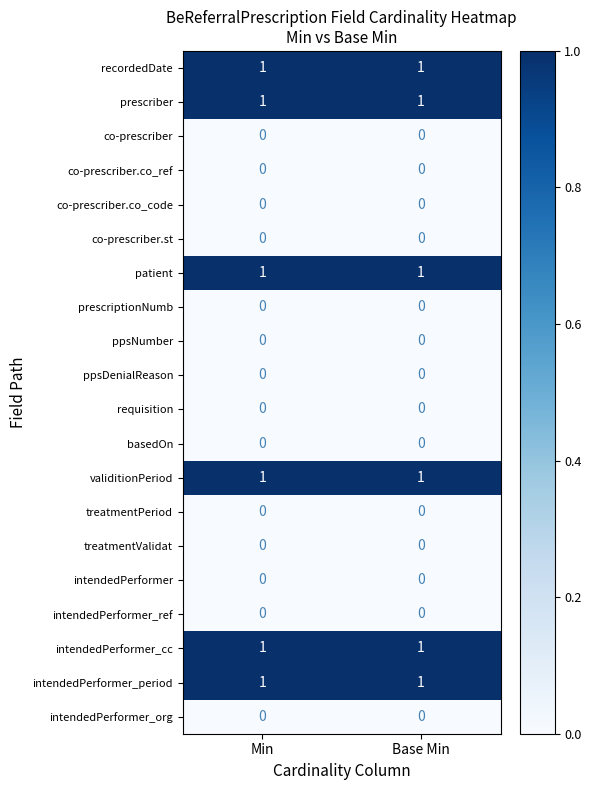

How many series are shown in this chart?

20